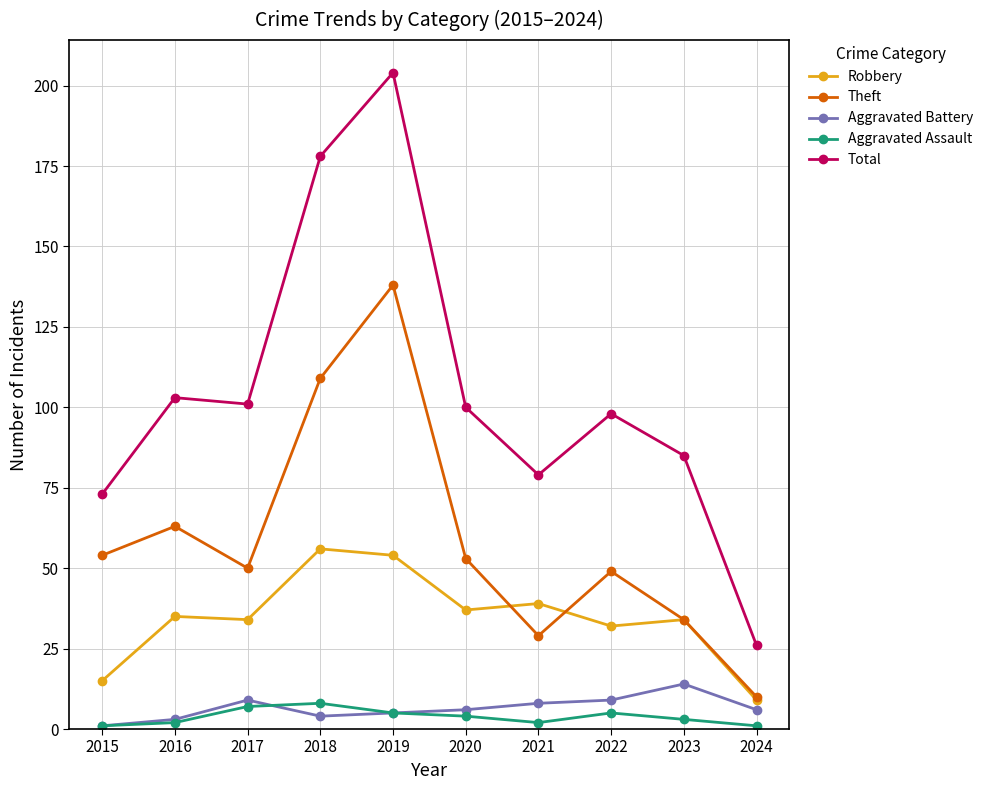

True or false: Aggravated Assault and Robbery cross at least once.

False